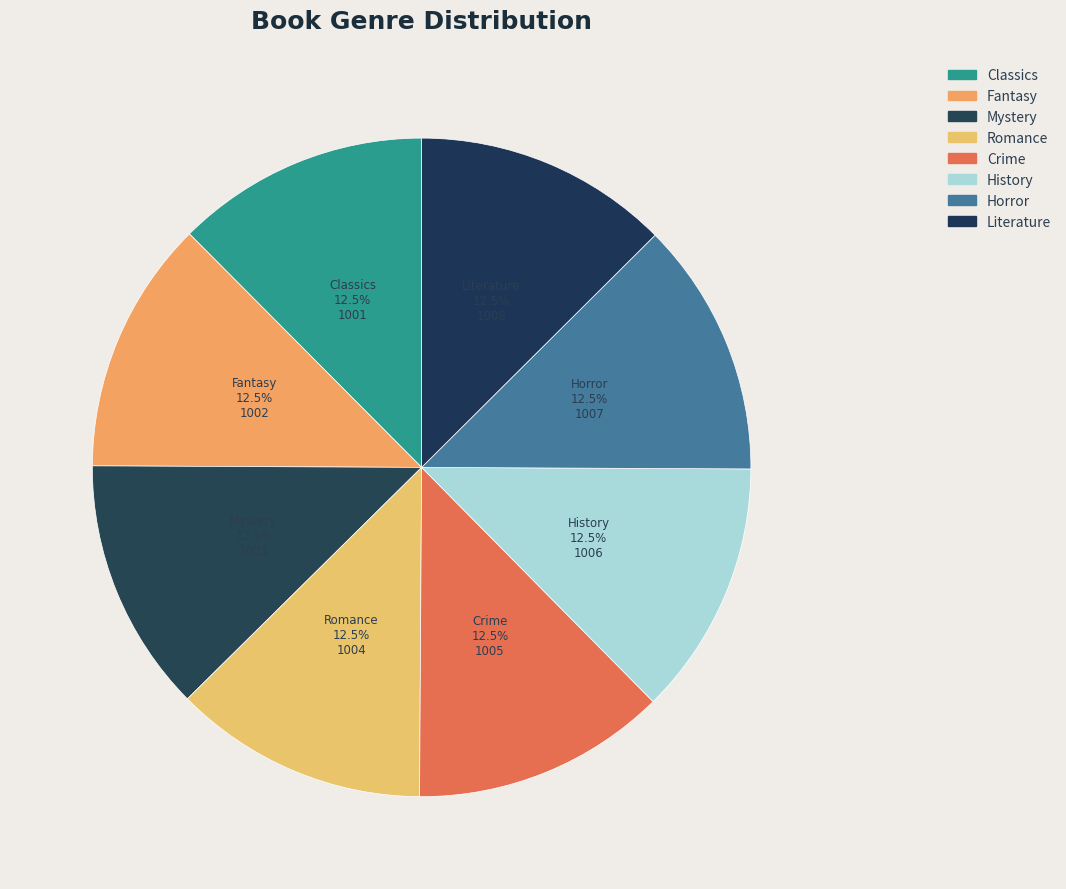

Is there any slice that represents more than half of the pie?

No